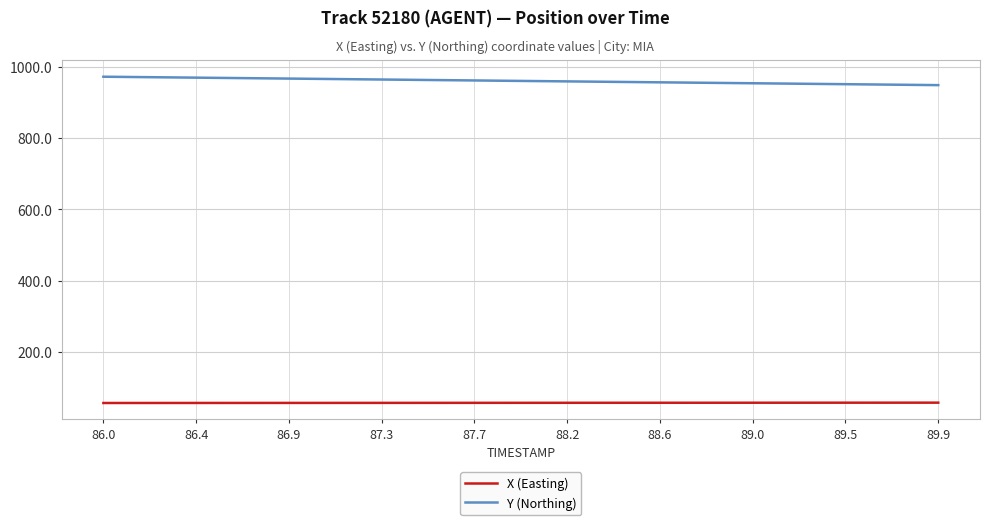

True or false: X (Easting) and Y (Northing) cross at least once.

False